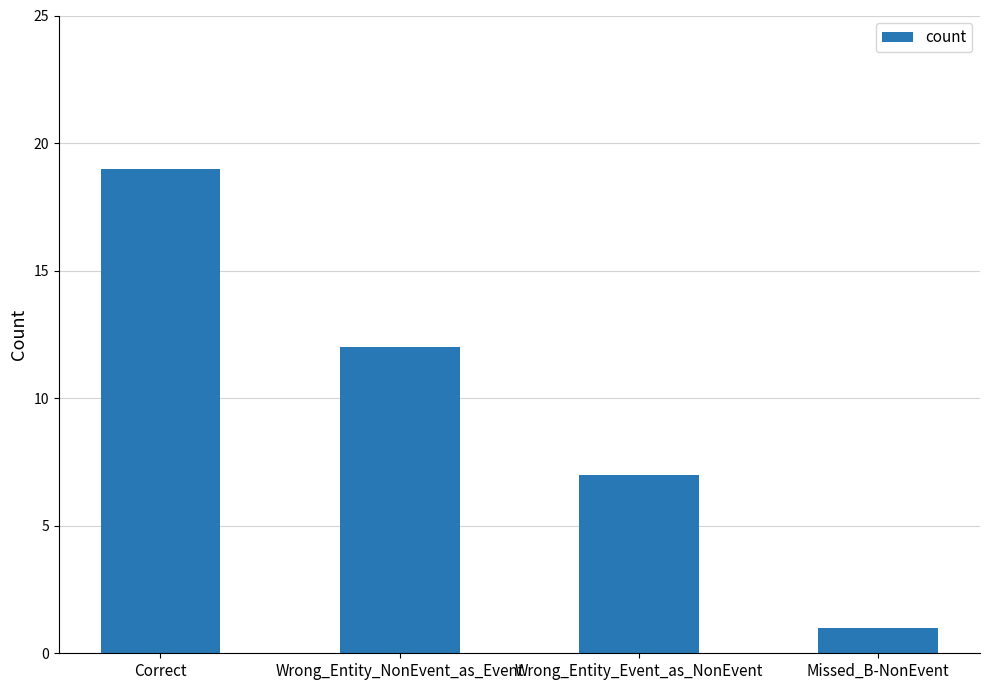

Rank the categories by value from lowest to highest.

Missed_B-NonEvent, Wrong_Entity_Event_as_NonEvent, Wrong_Entity_NonEvent_as_Event, Correct